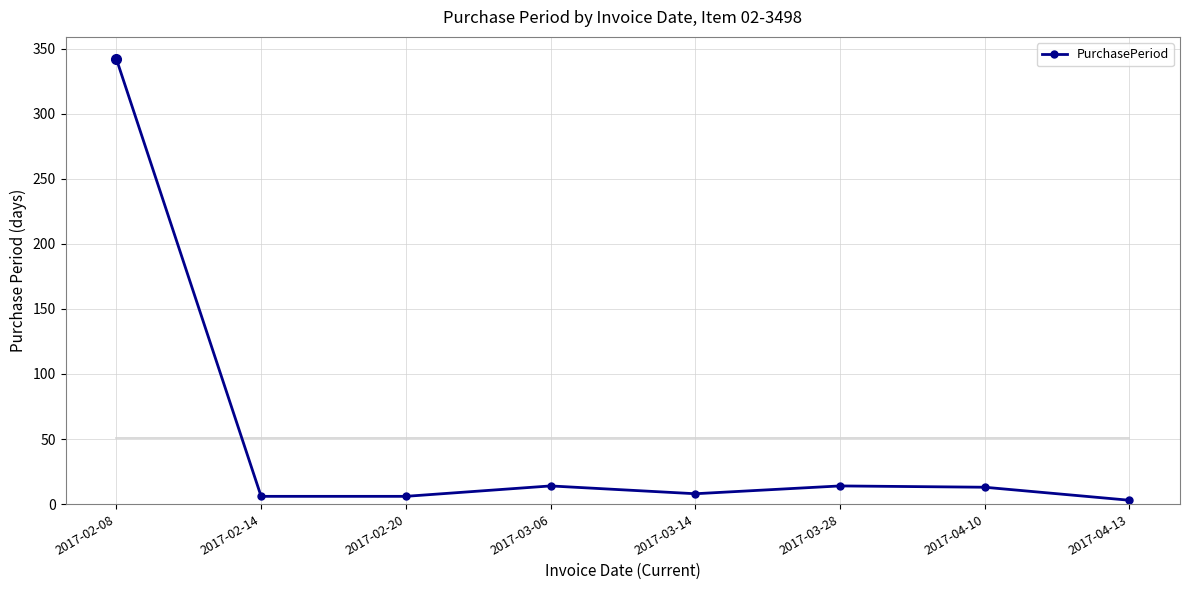

At which category does the data reach its first local peak?

2017-03-06